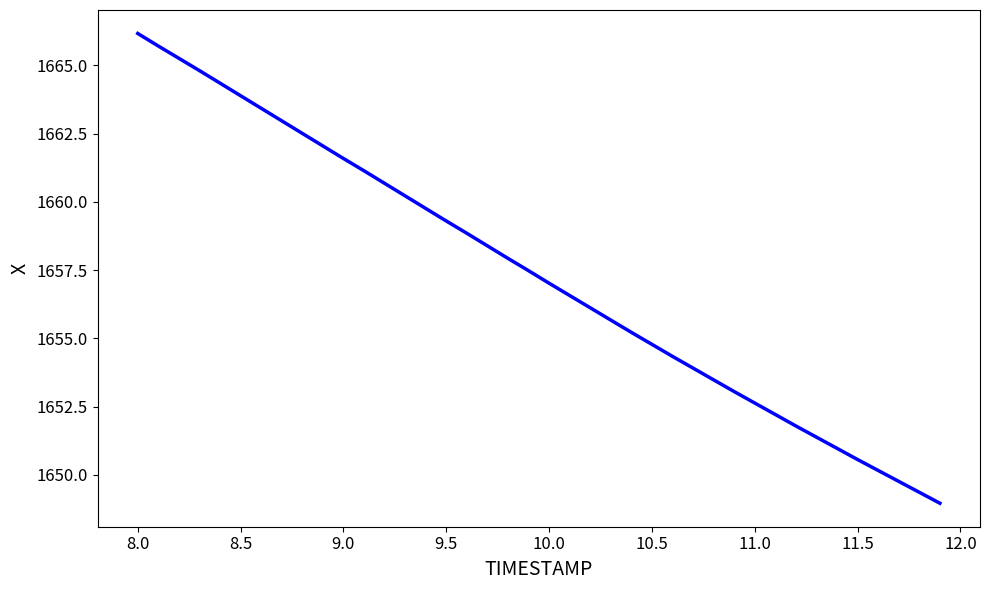

What is the average value?

1657.4